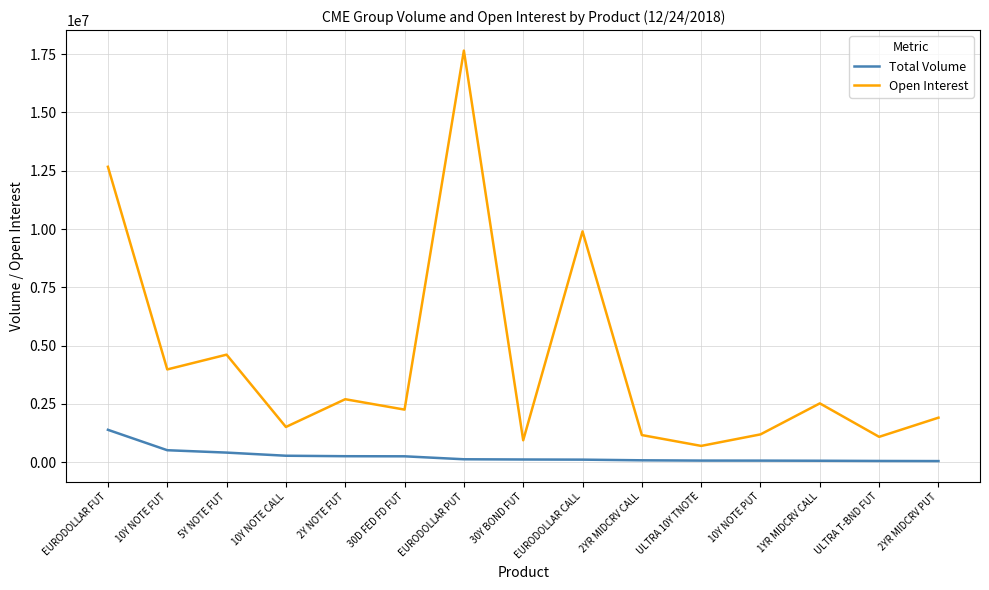

Where is the first local minimum for Open Interest?

10Y NOTE FUT